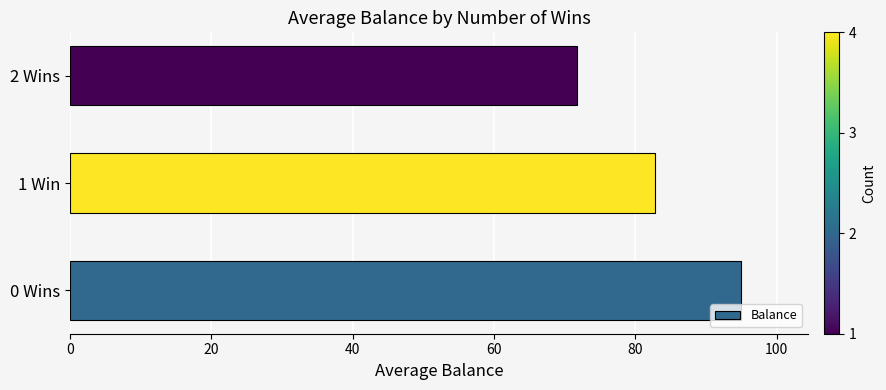

Reading bottom to top, list all the values displayed in this chart.

95.0	82.8	71.8